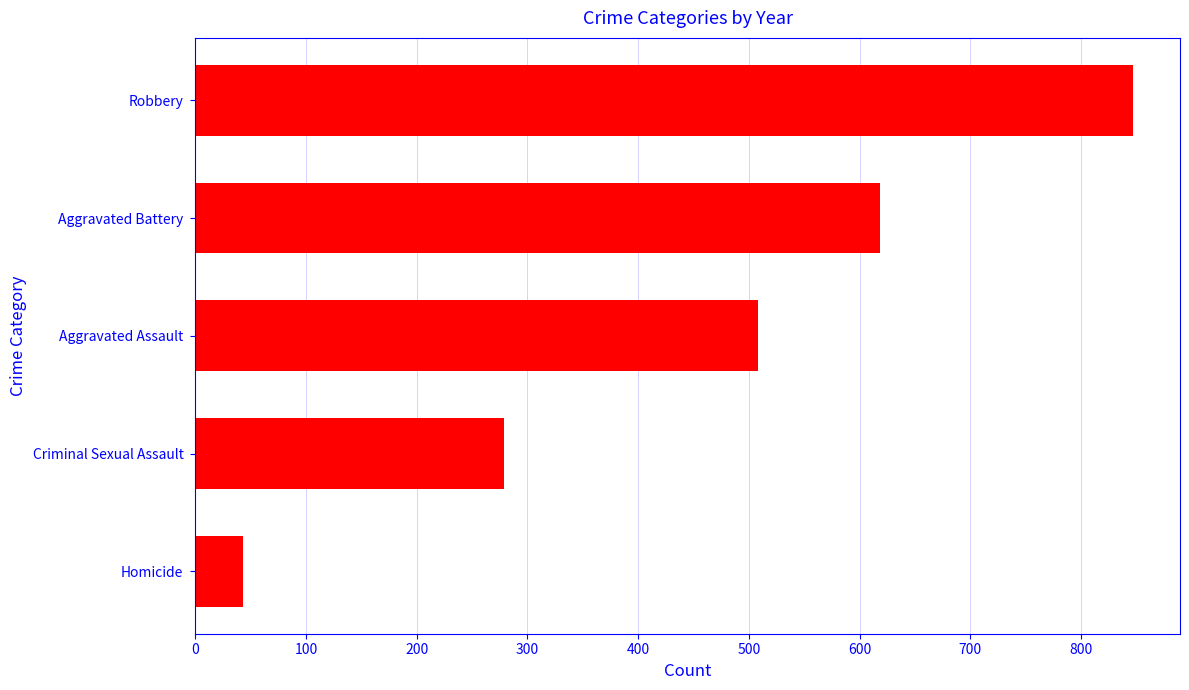

Which has a higher value, Criminal Sexual Assault or Homicide?

Criminal Sexual Assault